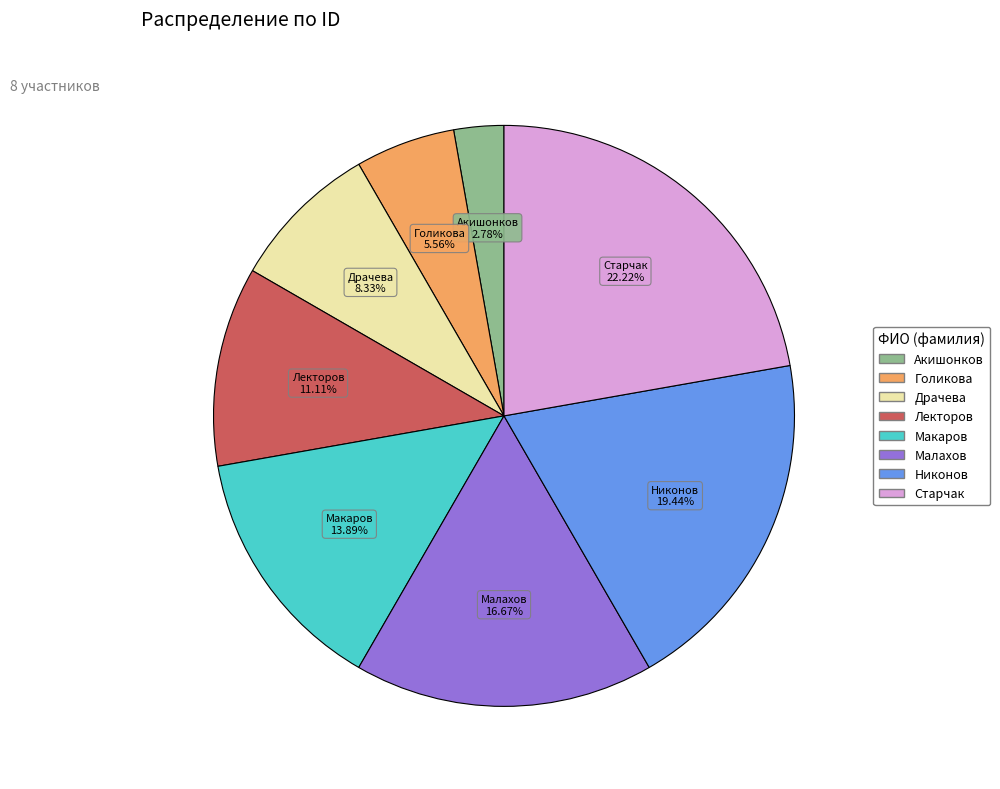

Is there a majority slice in this chart?

No